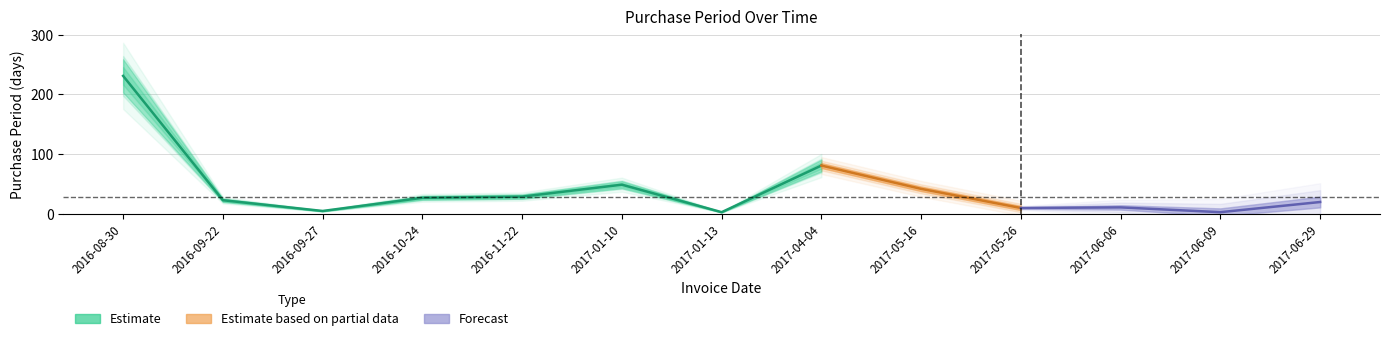

Which label corresponds to the largest value in the chart?

2016-08-30